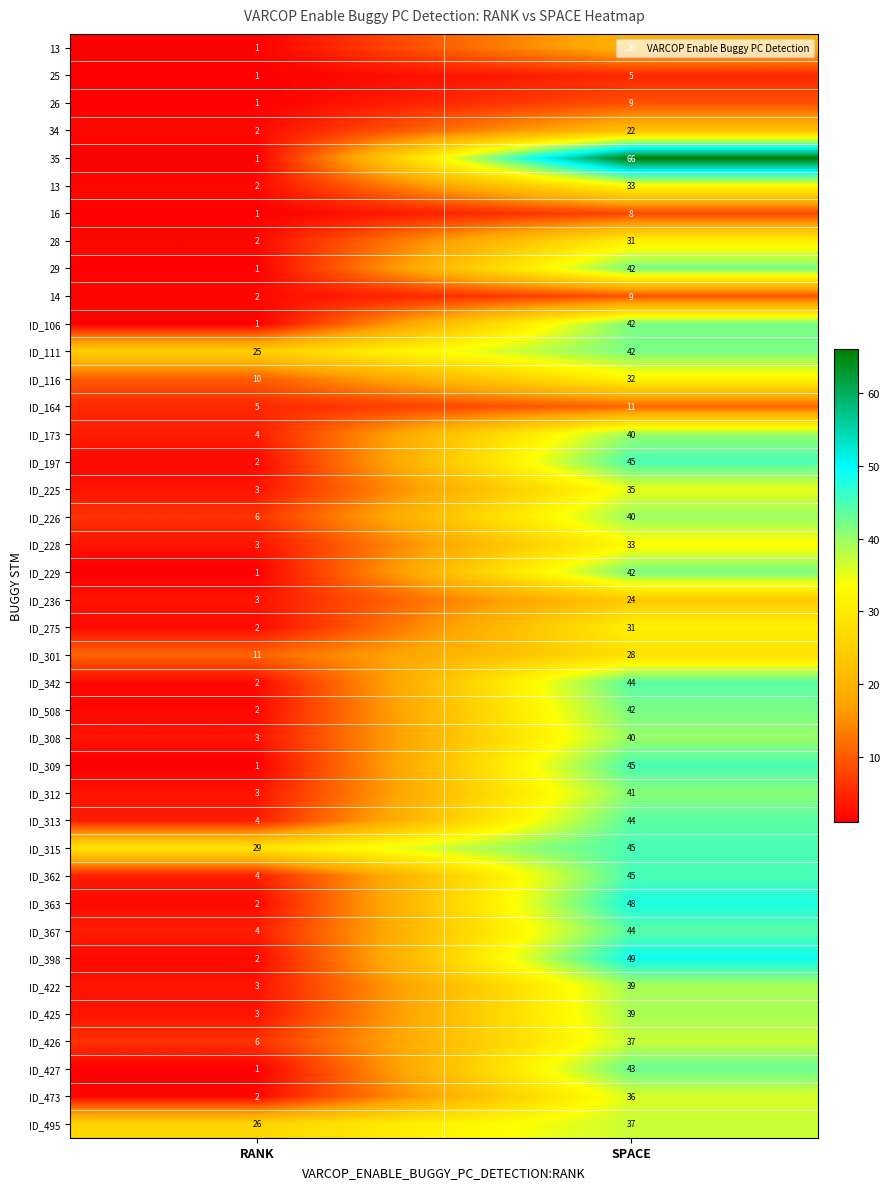

What is the spread (max minus min) of values at RANK?

28